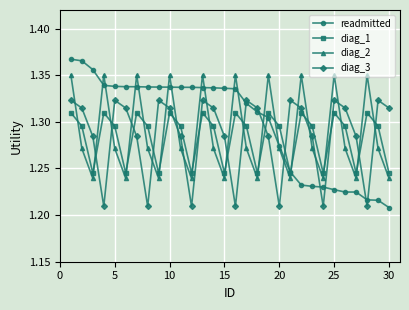

Which series ends up on top after the final intersection of diag_1 and diag_3?

diag_3